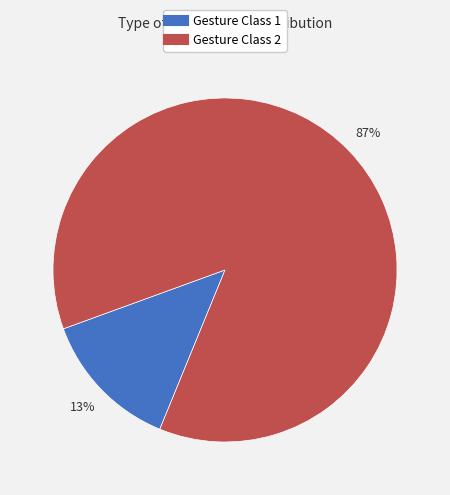

To the nearest percent, what portion does Gesture Class 2 represent?

87%